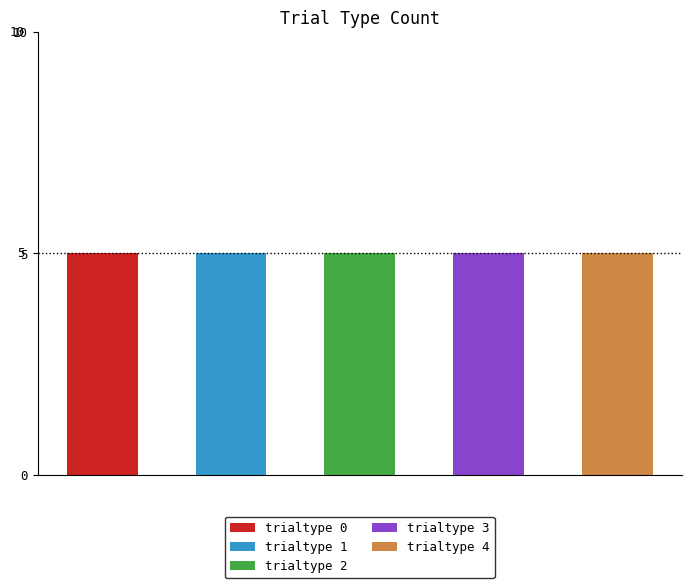

What is the sum of all trialtype 1 values?

5